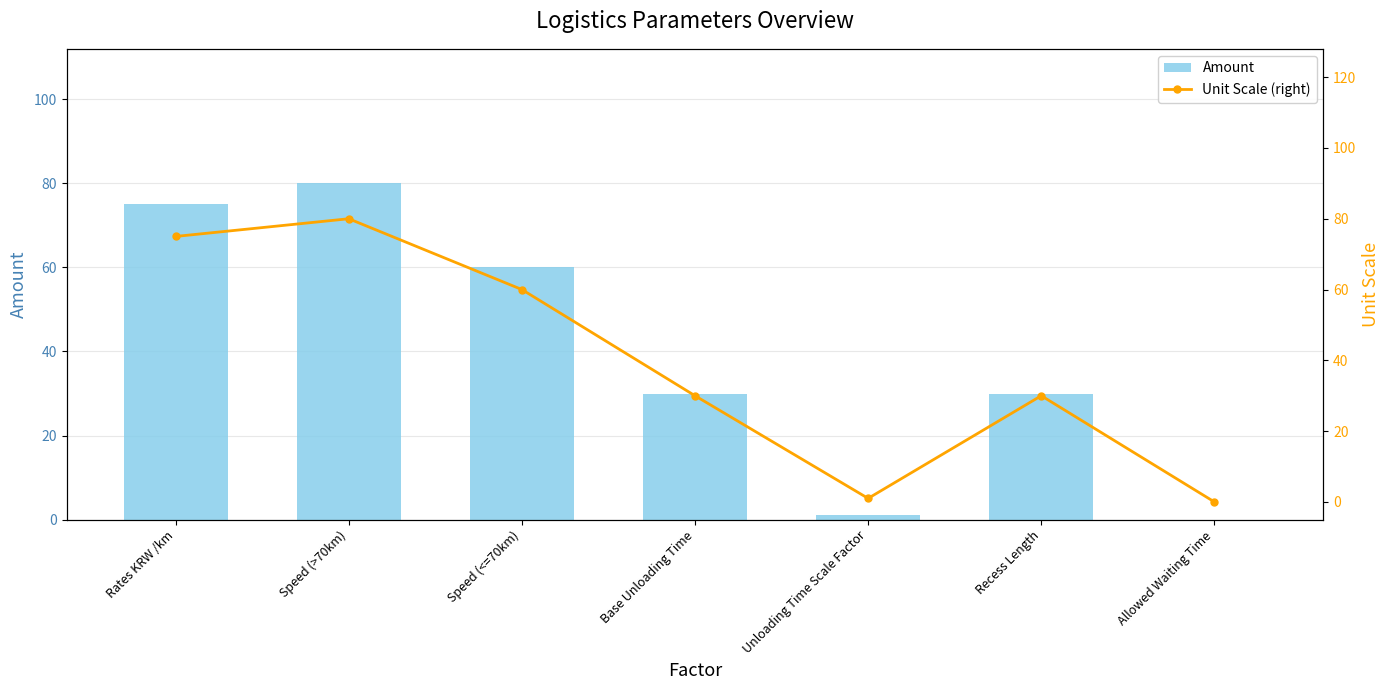

What is the greatest value displayed?

80